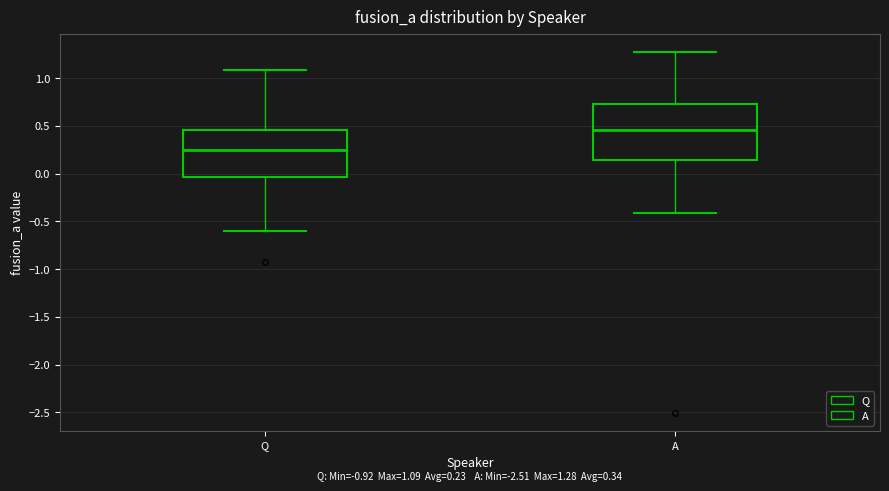

Comparing the boxes themselves (not the whiskers), which one is the tallest?

A